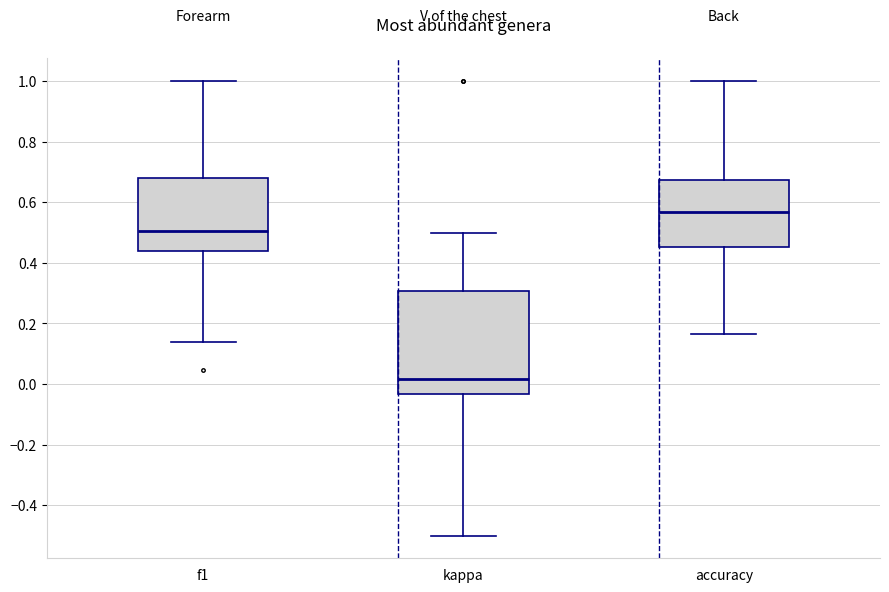

Reading left to right, read every box against the y-axis: the position of its median line, the range the box covers, and the ends of its whiskers. The values are not printed on the chart, so give them approximately, as read against the axis.

f1: median 0.50, box 0.44 to 0.68, whiskers 0.14 to 1.00
kappa: median 0.02, box -0.04 to 0.30, whiskers -0.50 to 0.50
accuracy: median 0.56, box 0.46 to 0.68, whiskers 0.16 to 1.00